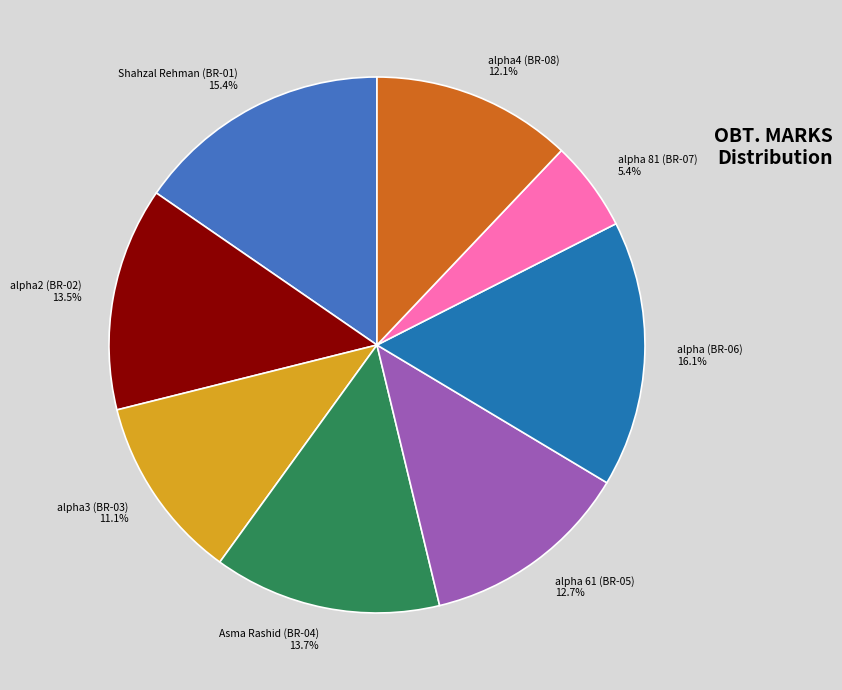

To the nearest percent, what percentage of the pie is Shahzal Rehman (BR-01)?

15%